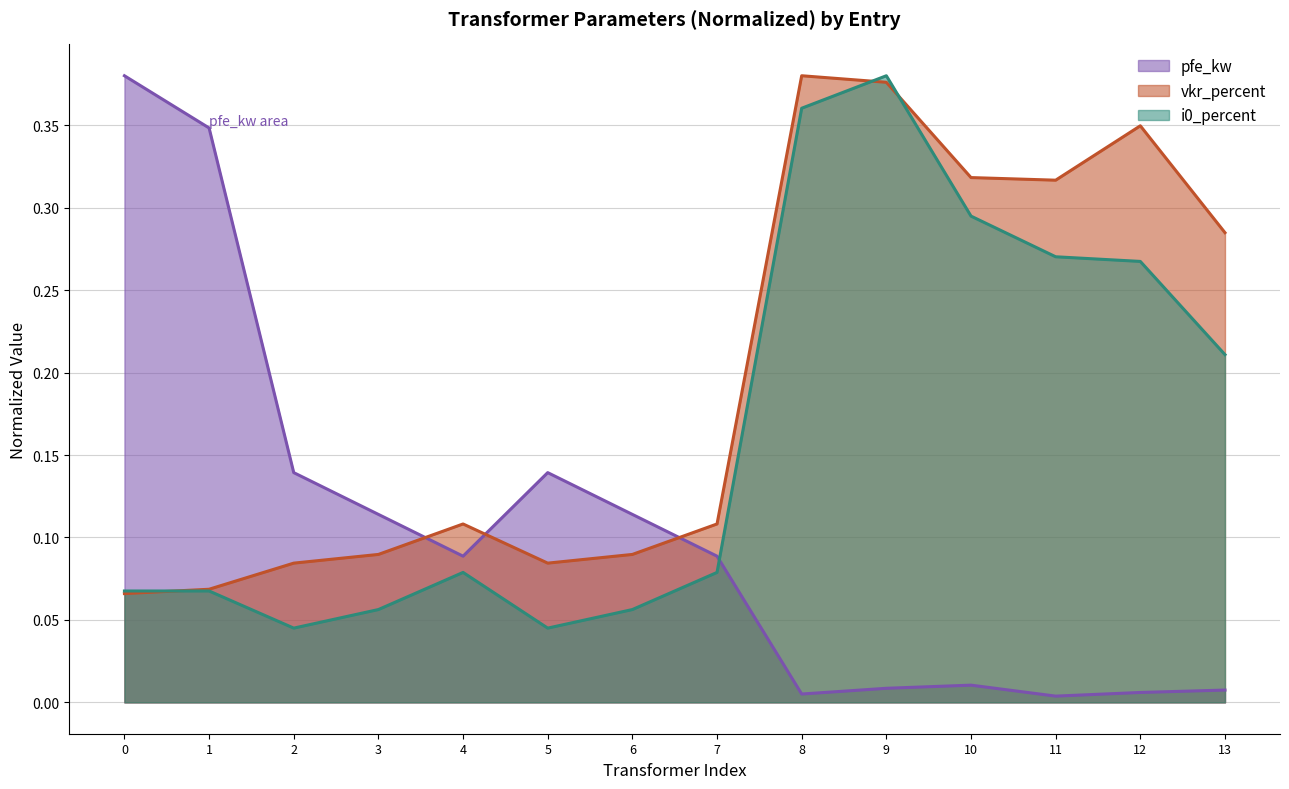

What is the value of the i0_percent point at the 4th from the left?

0.1